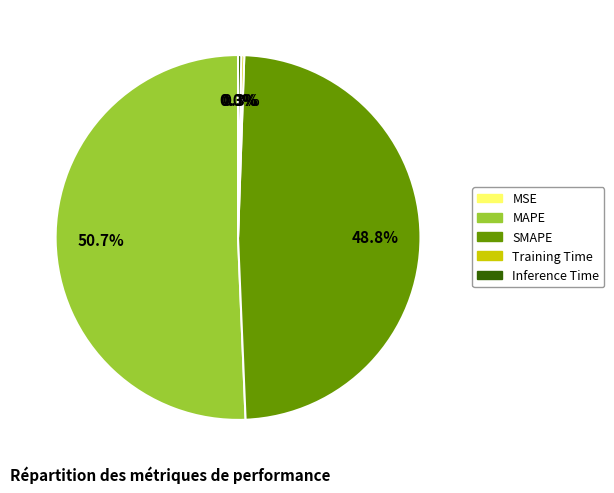

Is the sum of Inference Time and SMAPE greater than half?

No